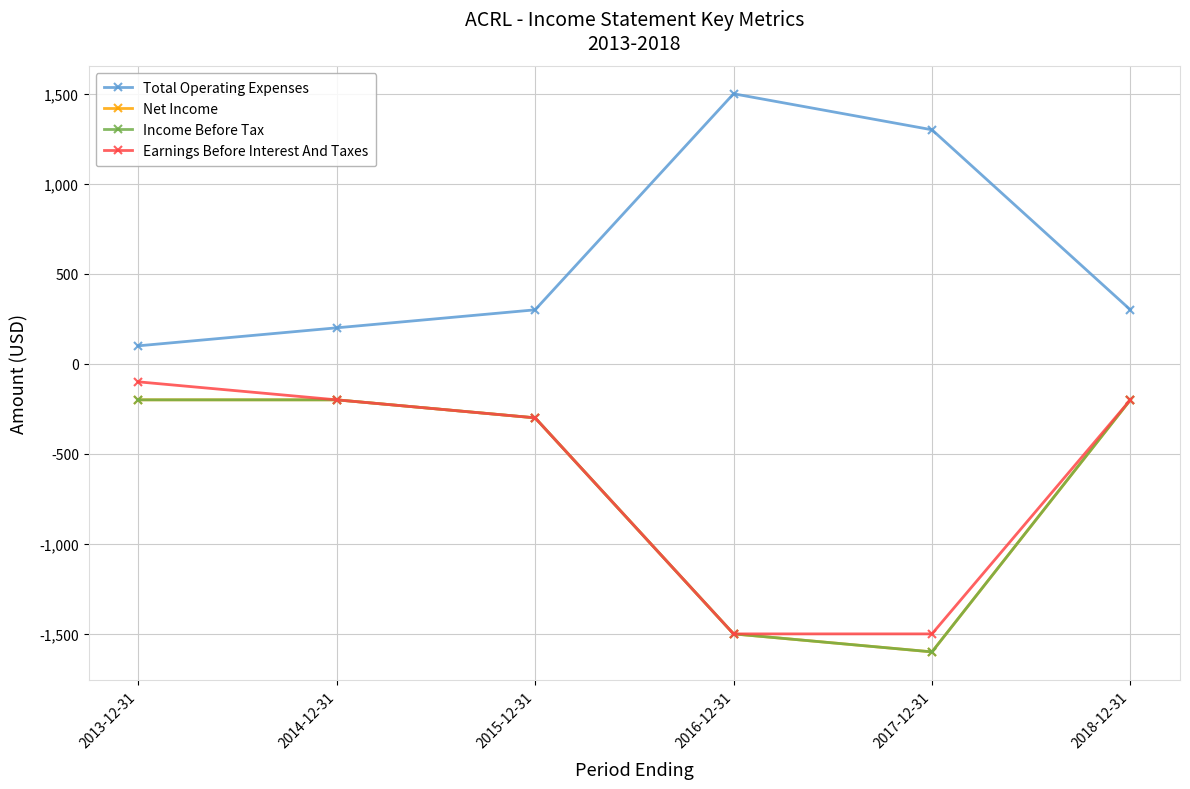

Is this an area chart (filled region under the line)?

No